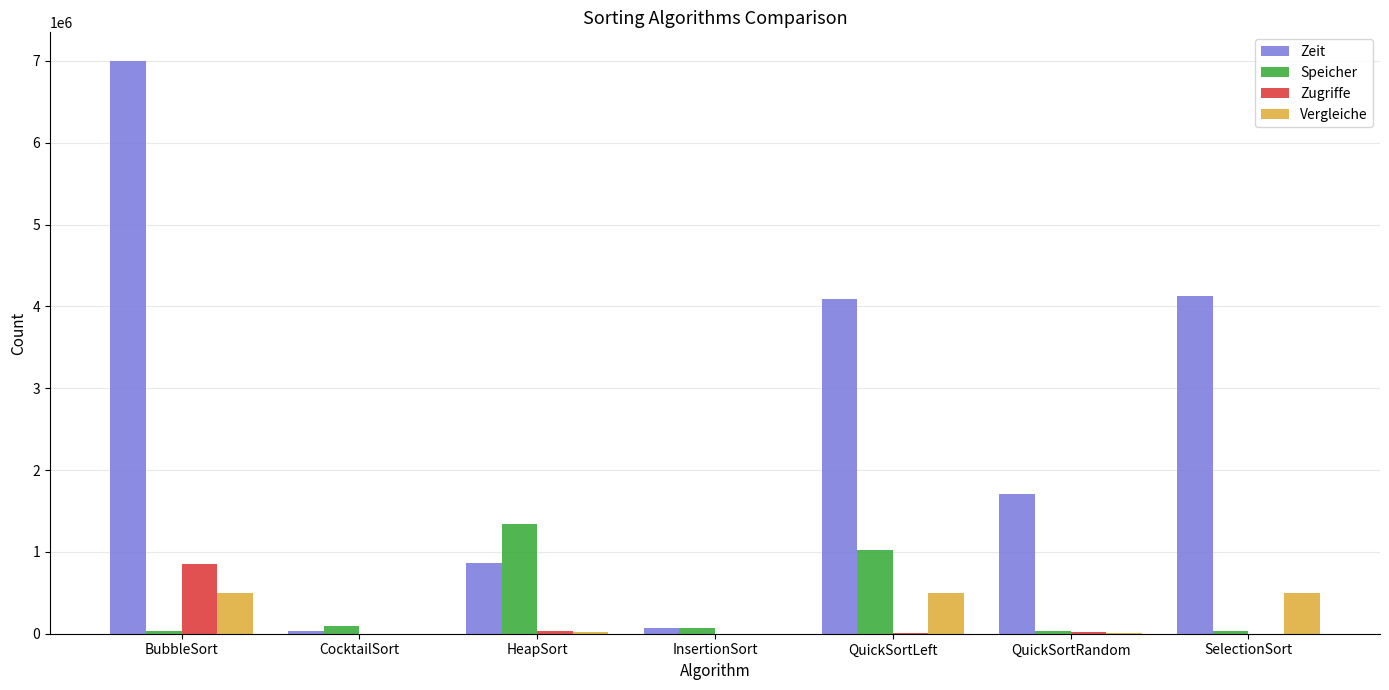

How many series are shown in this chart?

4